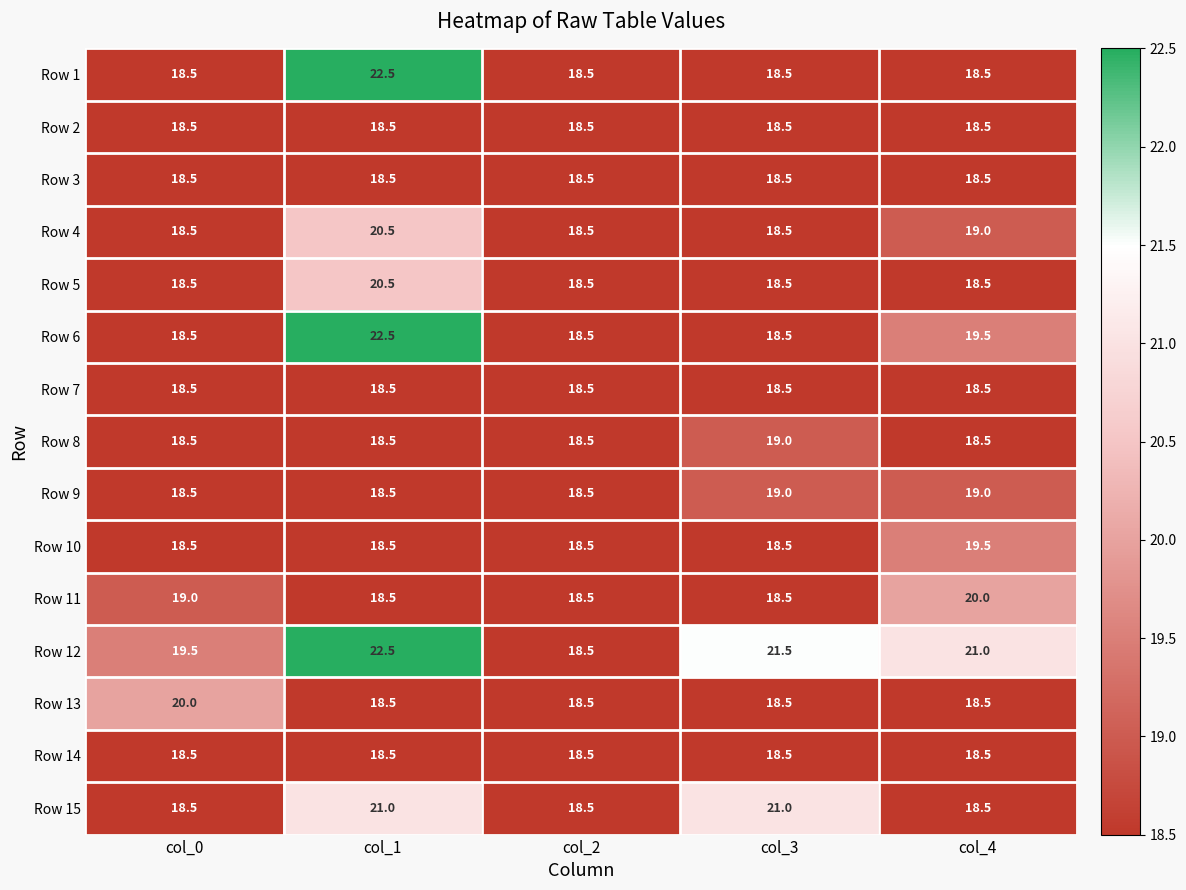

Which series has the largest total across all categories?

Row 12